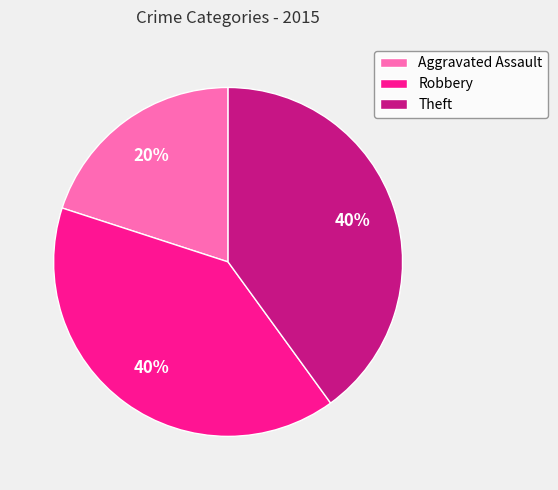

Is it true that Robbery is 26% of the pie?

False